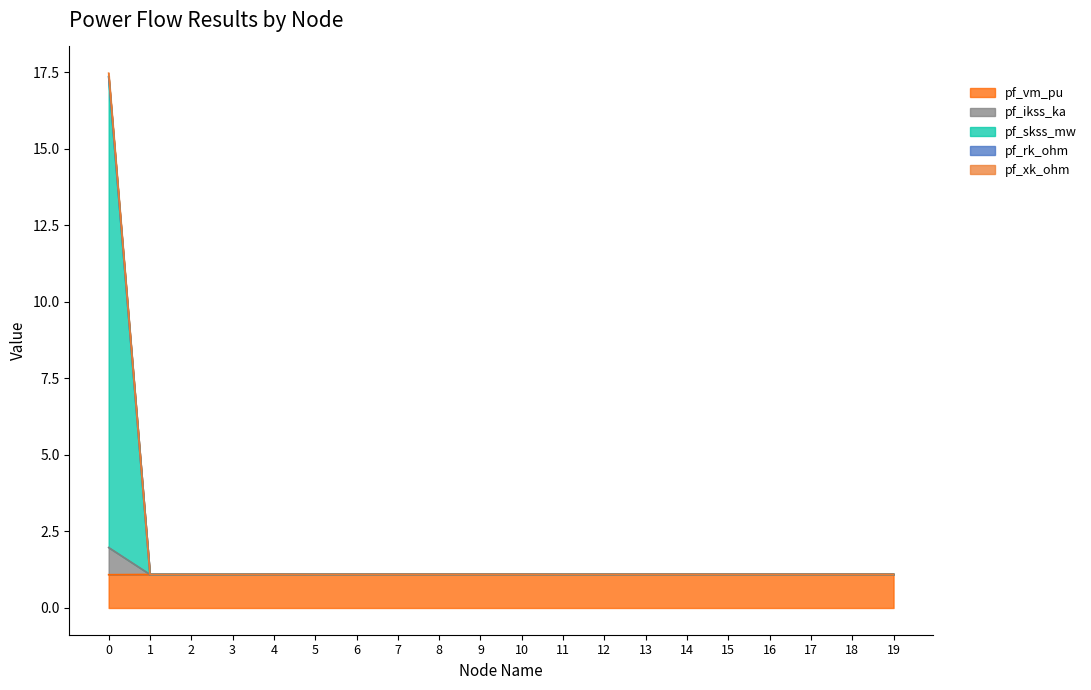

What is the value of the pf_vm_pu point at the 5th from the left?

1.1